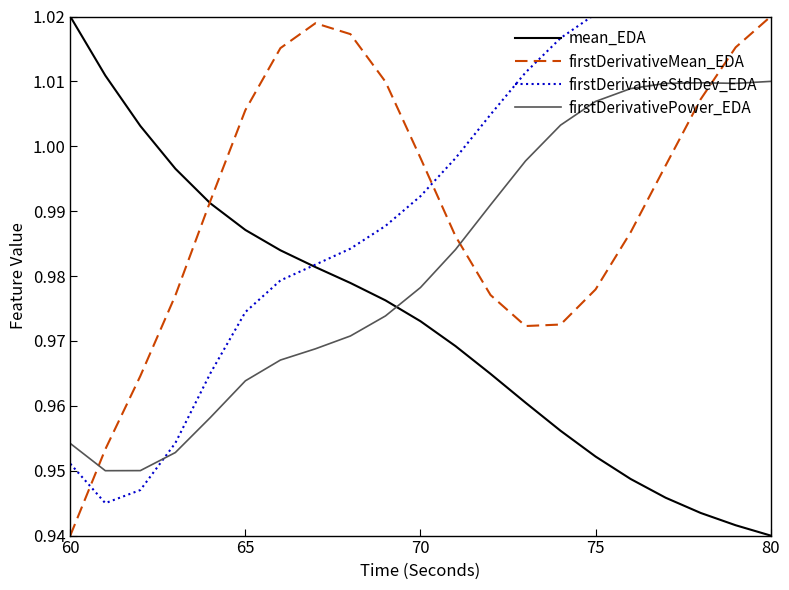

The mean_EDA series shows 1.7 at 65. True or false?

False